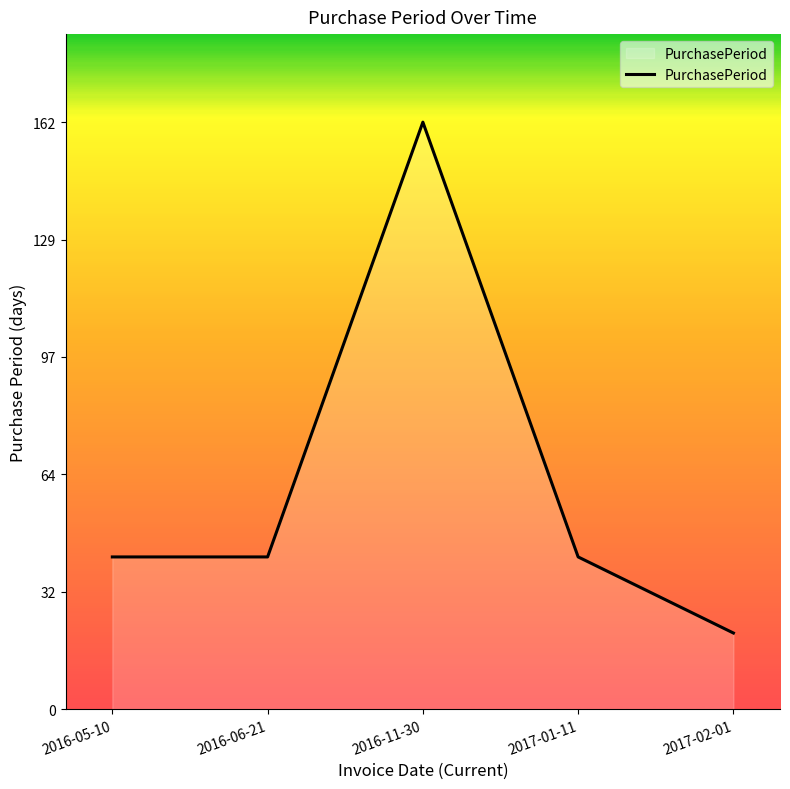

How many categories are shown in the chart?

5